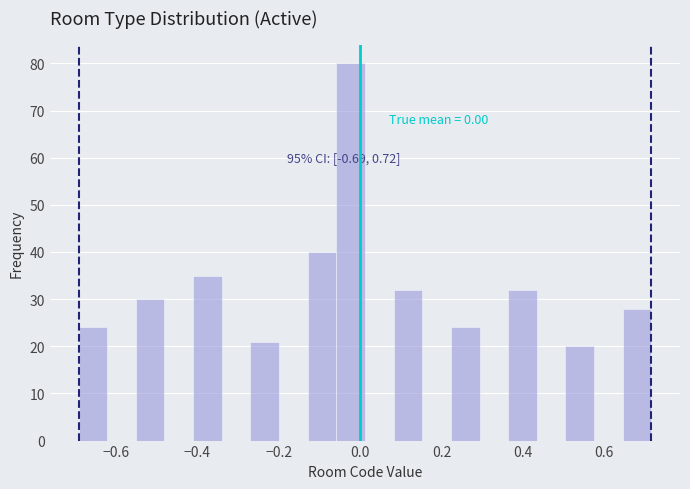

Read against the x-axis, roughly where is the centre of the tallest bar?

-0.02